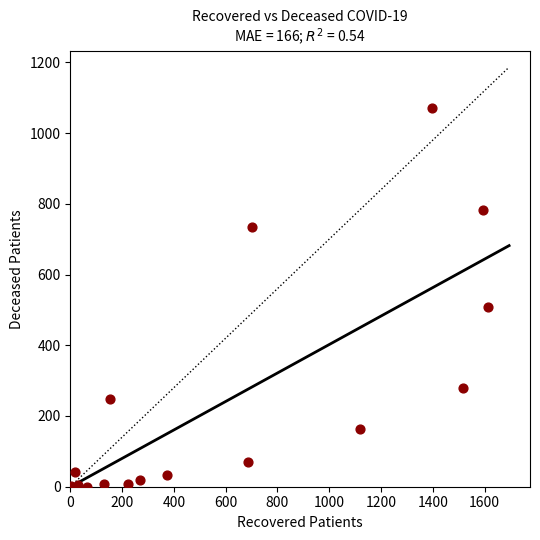

What Y value in the scatter plot is closest to 536?

508